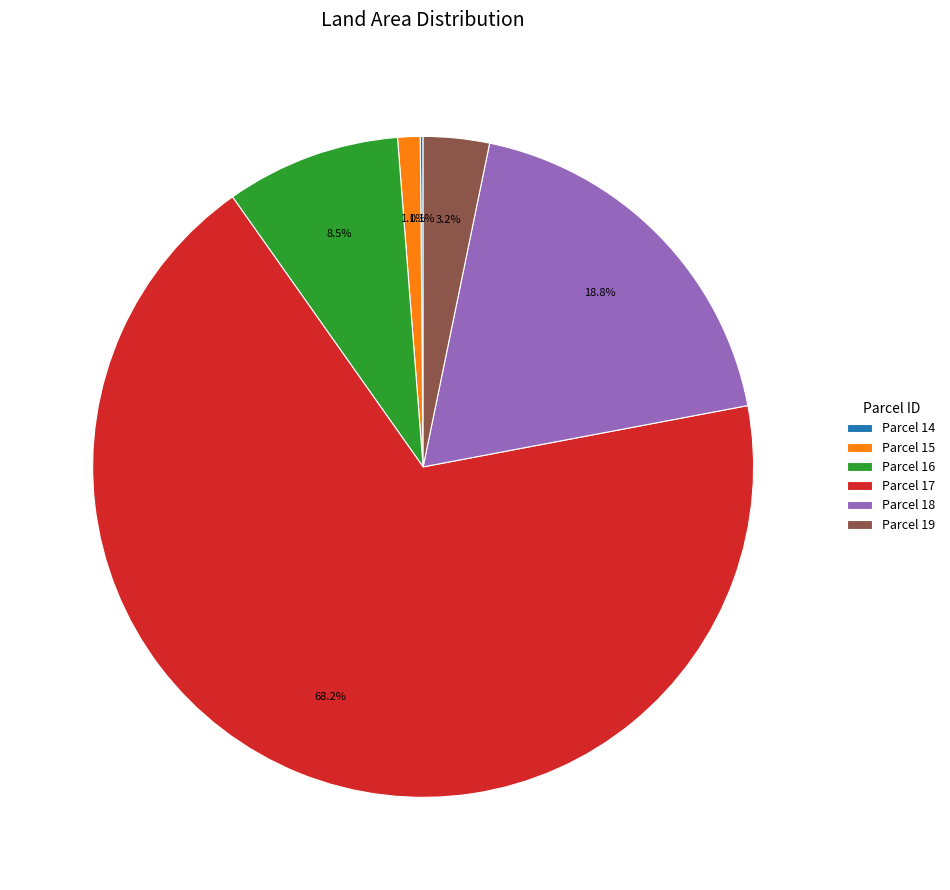

Which slice is the largest?

Parcel 17